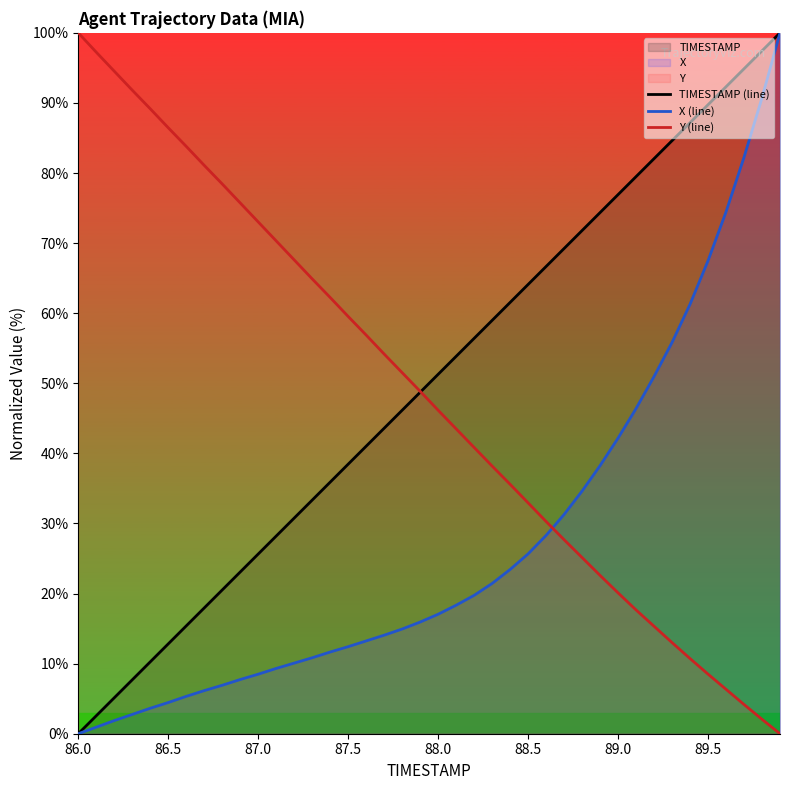

How many lines are shown in the chart?

3